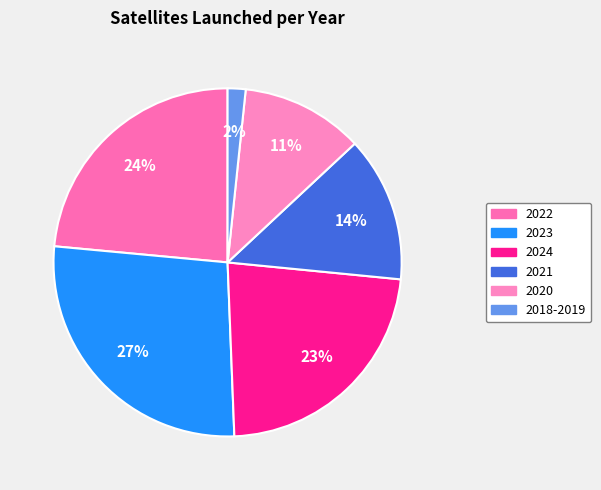

To the nearest percent, what percentage of the pie is 2018-2019?

2%